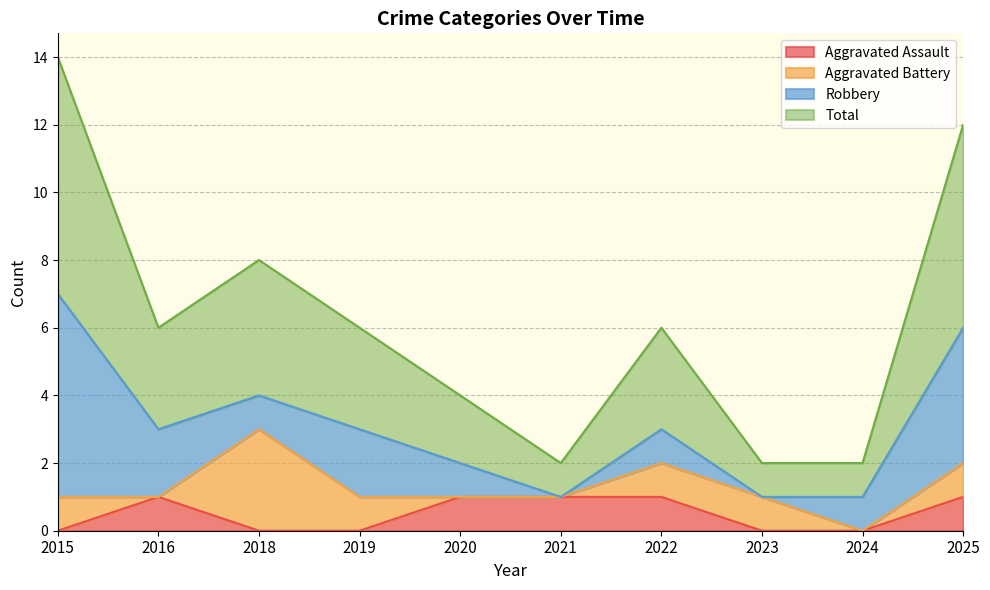

True or false: Aggravated Assault has a value of 2 at 2020.

False